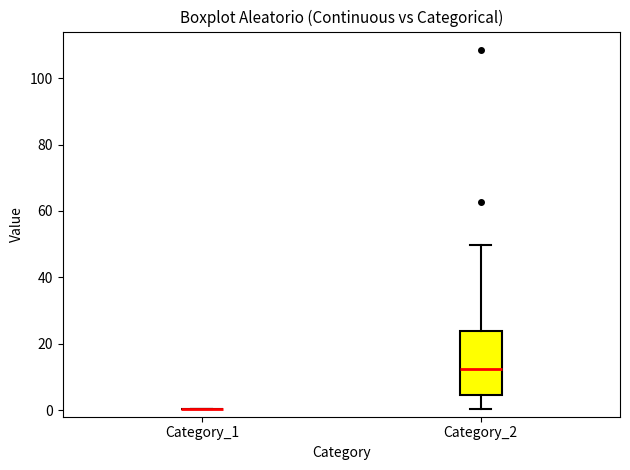

Which box is the tallest, from its lower edge to its upper edge?

Category_2